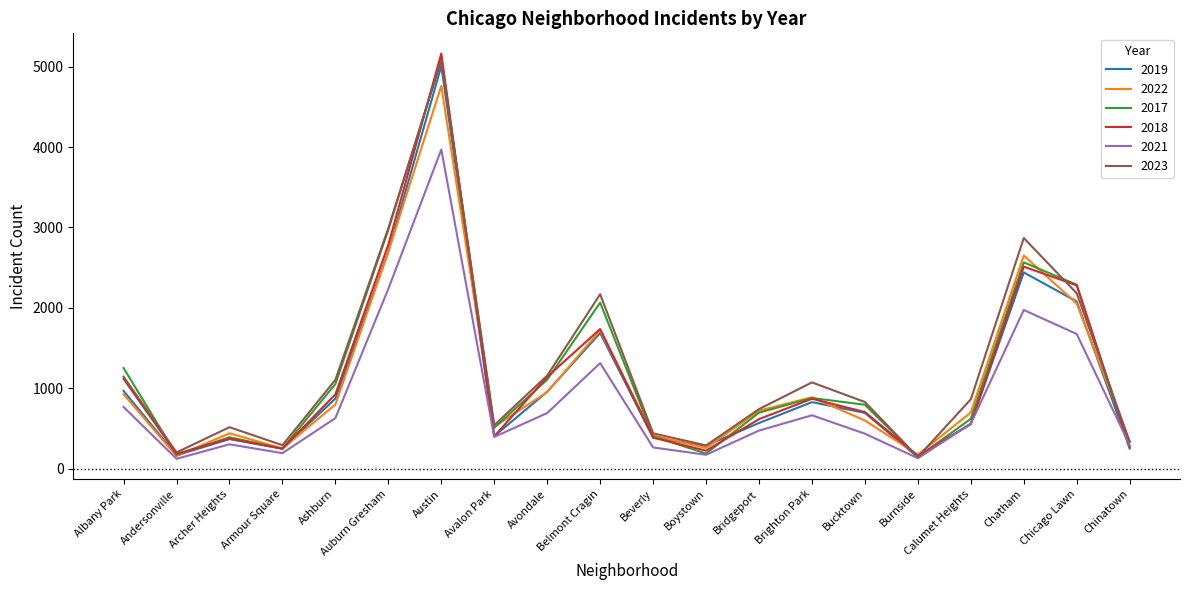

The value of 2023 at Calumet Heights is 863. True or false?

True